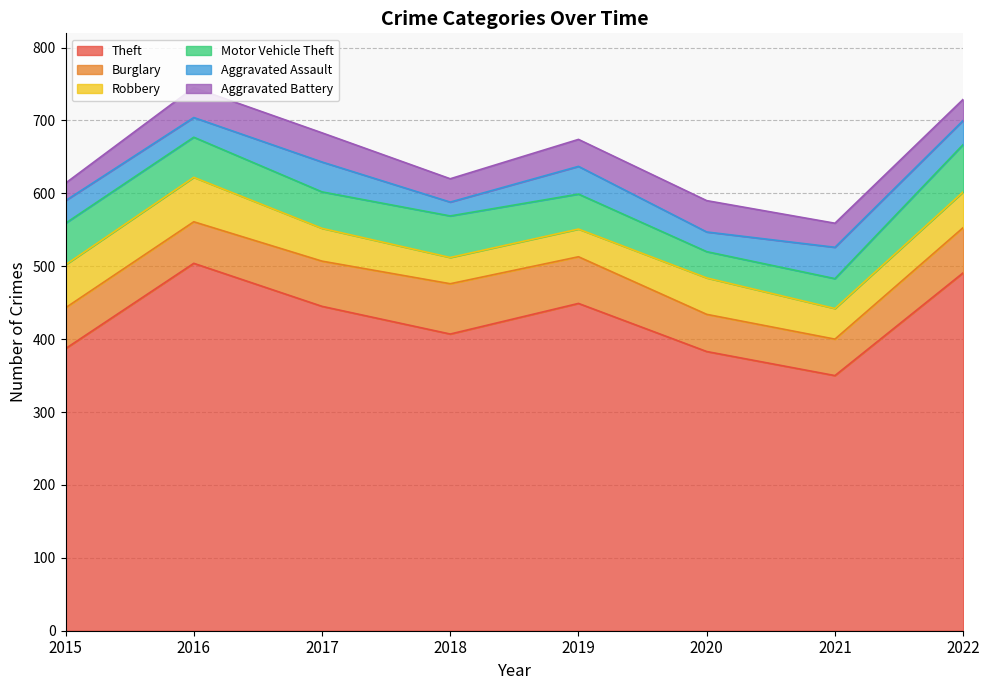

Is it true that Aggravated Assault equals 44 at 2020?

False